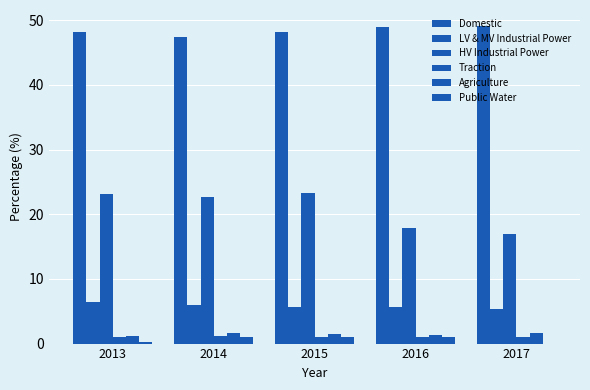

How many values in the Public Water series exceed 1?

3